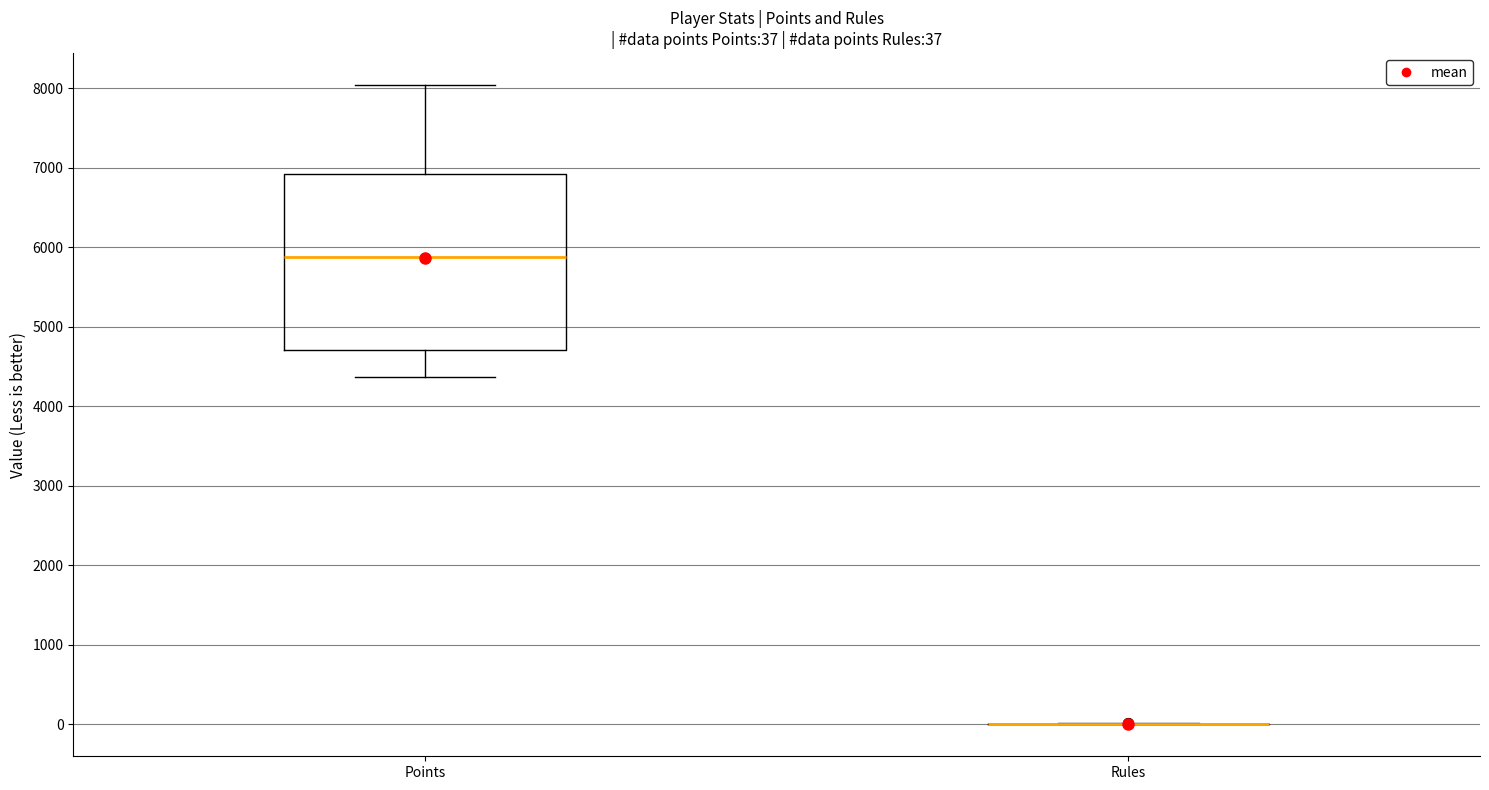

Comparing the boxes themselves (not the whiskers), which one is the tallest?

Points